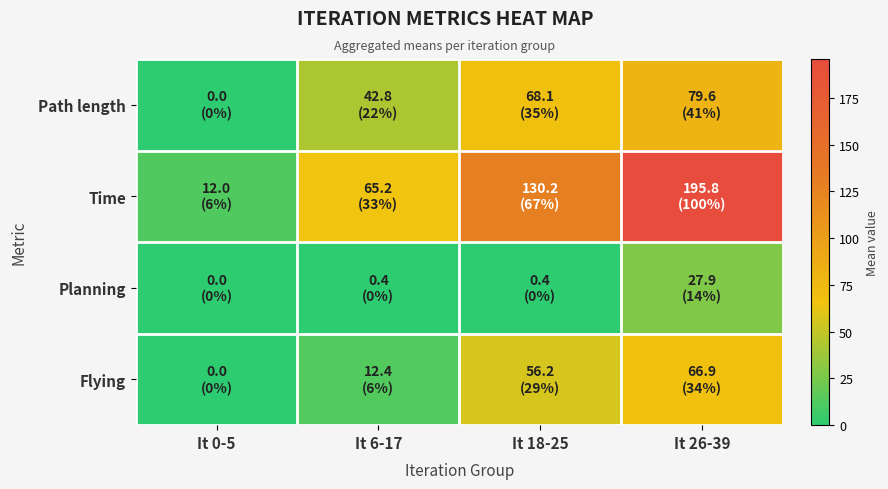

Rank the series at It 26-39 from lowest to highest value.

Planning, Flying, Path length, Time